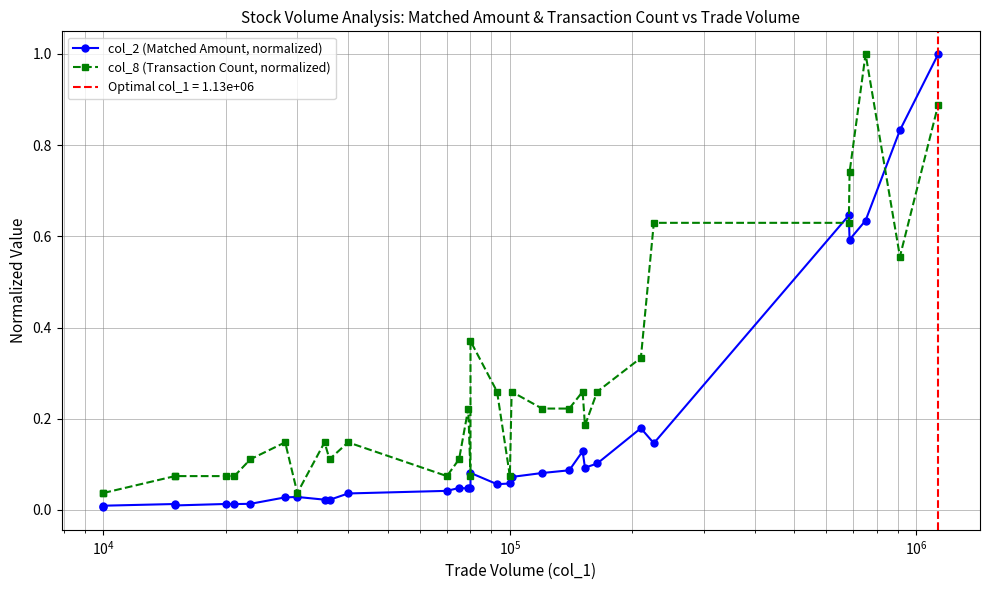

True or false: col_8 (Transaction Count, normalized) has a value of 0.1 at 25.

False